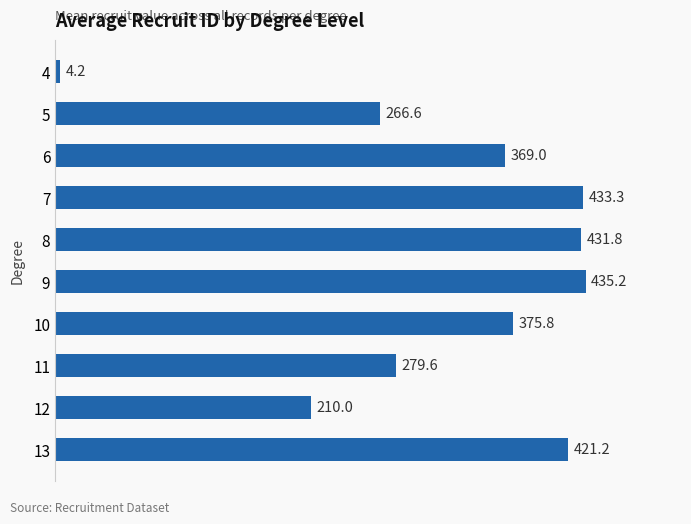

What value does the data have at 9?

435.2